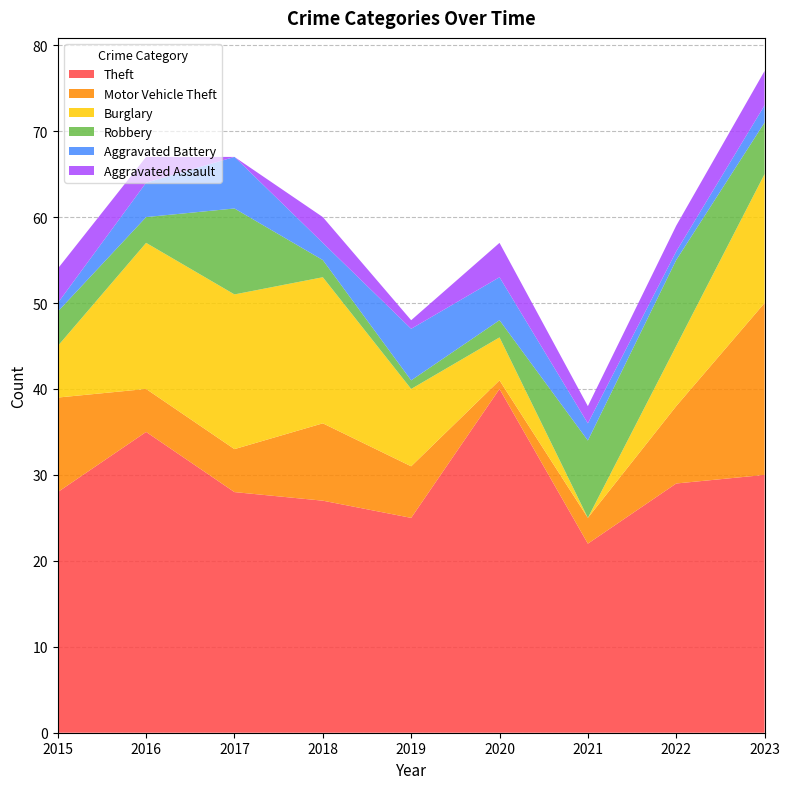

Reading left to right, extract all data points from this chart.

Theft: 2015=28	2016=35	2017=28	2018=27	2019=25	2020=40	2021=22	2022=29	2023=30
Motor Vehicle Theft: 2015=11	2016=5	2017=5	2018=9	2019=6	2020=1	2021=3	2022=9	2023=20
Burglary: 2015=6	2016=17	2017=18	2018=17	2019=9	2020=5	2021=0	2022=7	2023=15
Robbery: 2015=4	2016=3	2017=10	2018=2	2019=1	2020=2	2021=9	2022=10	2023=6
Aggravated Battery: 2015=1	2016=4	2017=6	2018=2	2019=6	2020=5	2021=2	2022=1	2023=2
Aggravated Assault: 2015=4	2016=3	2017=0	2018=3	2019=1	2020=4	2021=2	2022=3	2023=4